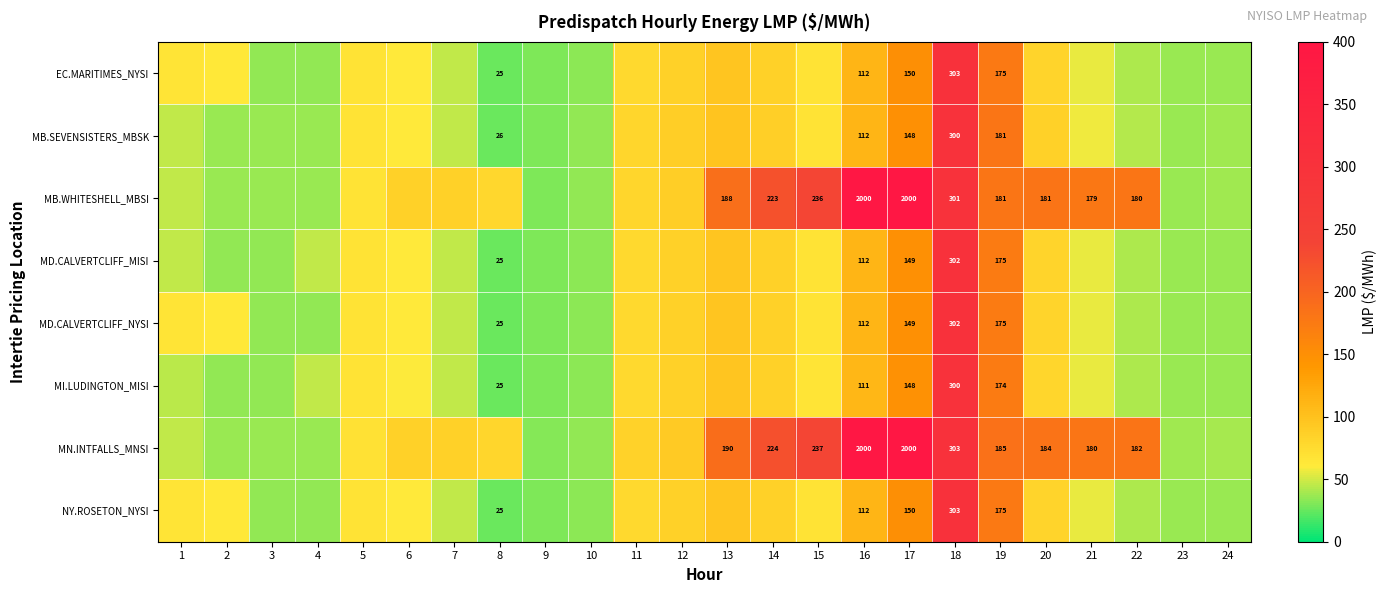

How many series are shown in this chart?

8